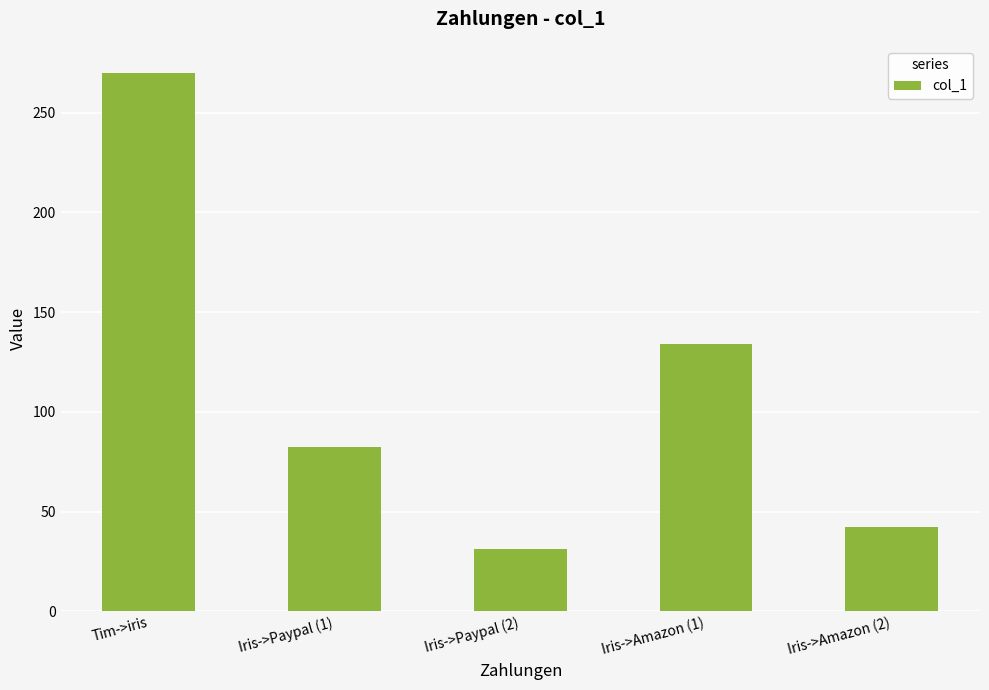

At which category does the chart reach its peak across all series?

Tim->iris